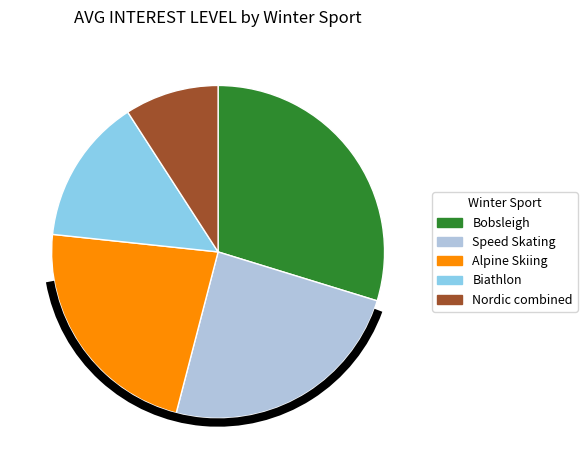

Rank the categories by value from lowest to highest.

Nordic combined, Biathlon, Alpine Skiing, Speed Skating, Bobsleigh